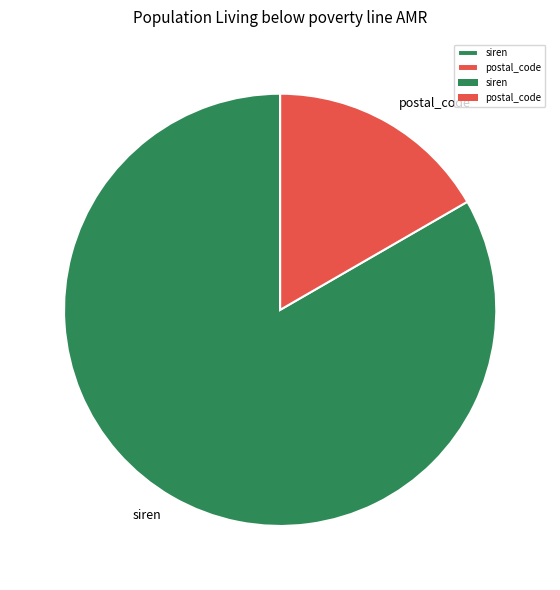

How many segments does this pie chart have?

2